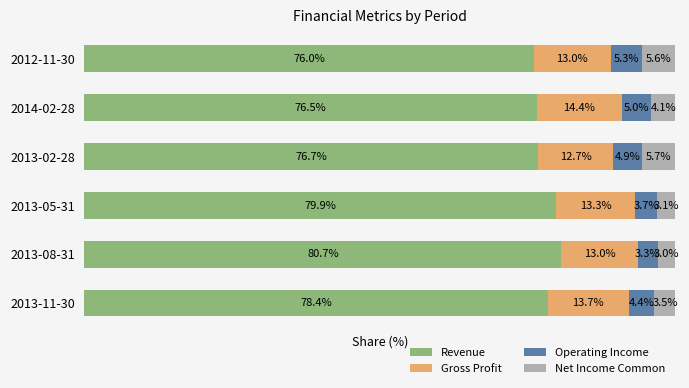

What are all the series names shown in the legend?

Revenue, Gross Profit, Operating Income, Net Income Common